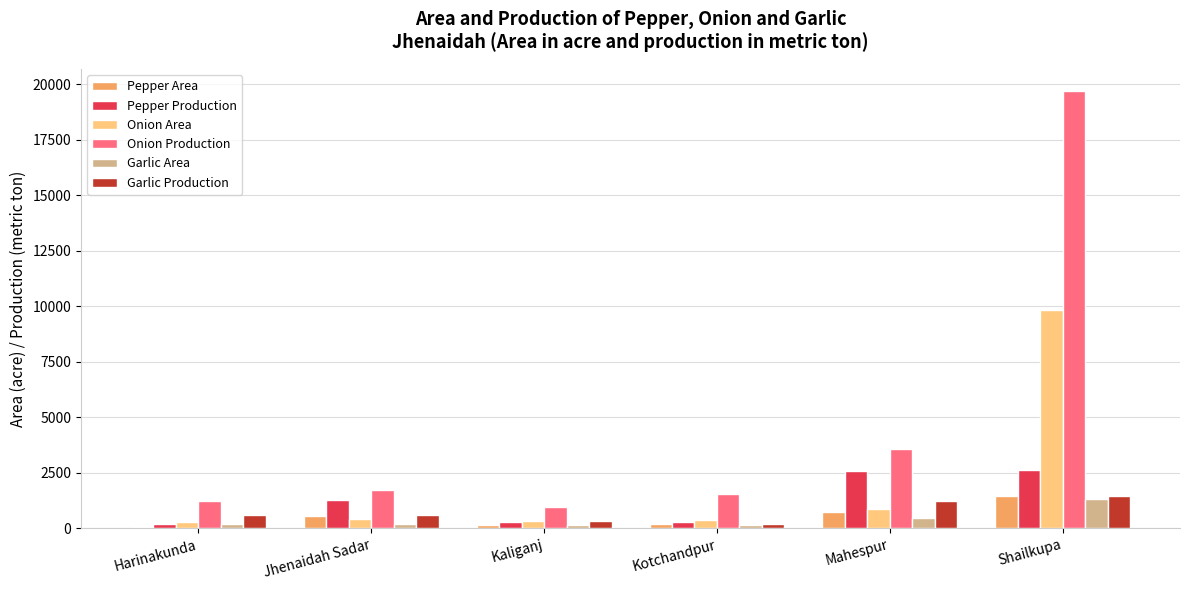

Is it true that Garlic Production equals 602 at Harinakunda?

True